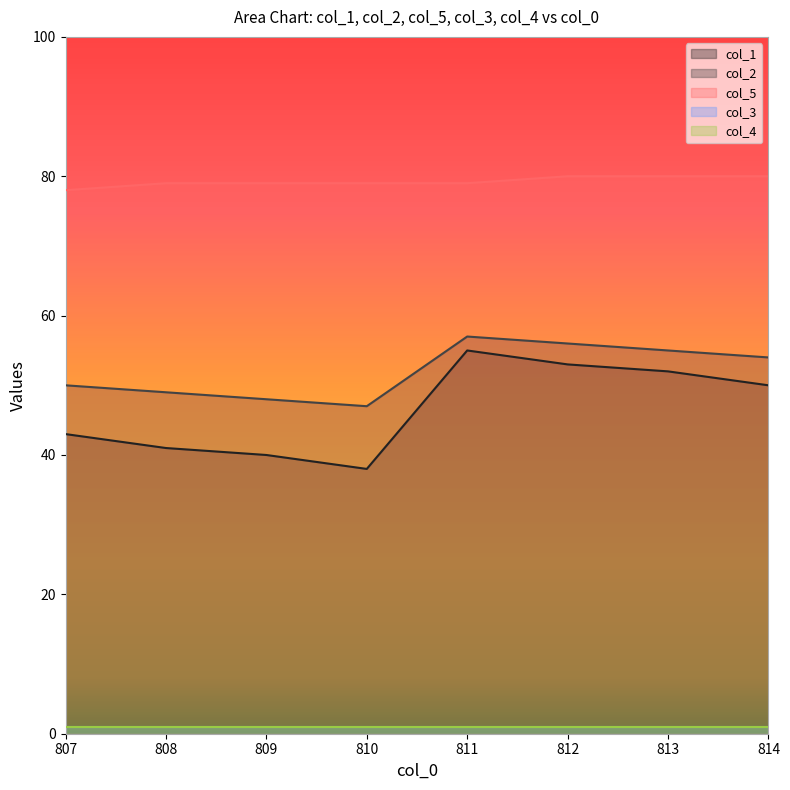

Is the value of col_2 at 814 greater than the value of col_1 at 809?

Yes